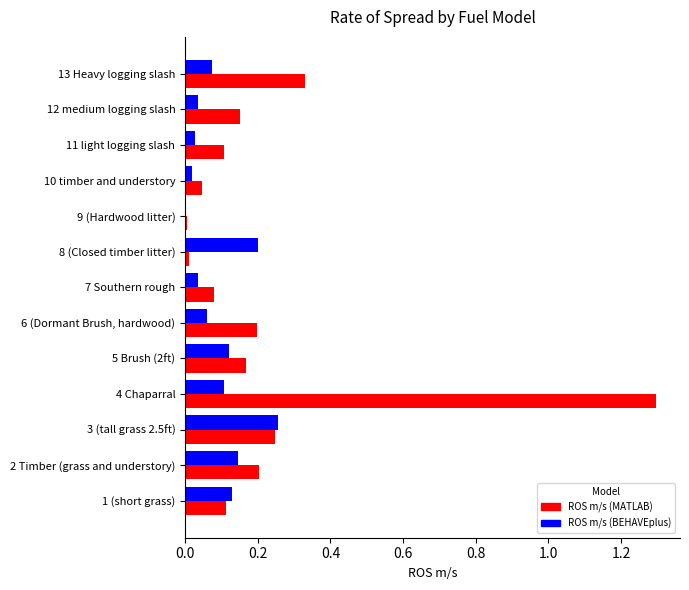

Which category has the highest value across all series?

4 Chaparral